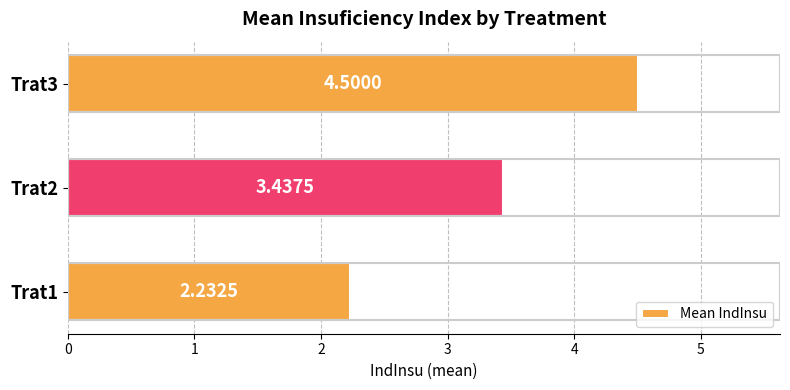

Count the values in the range 2 to 4.

2